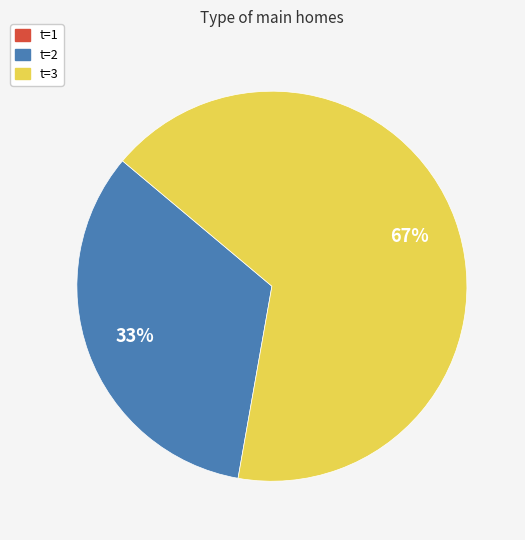

Count the number of slices in the pie.

2